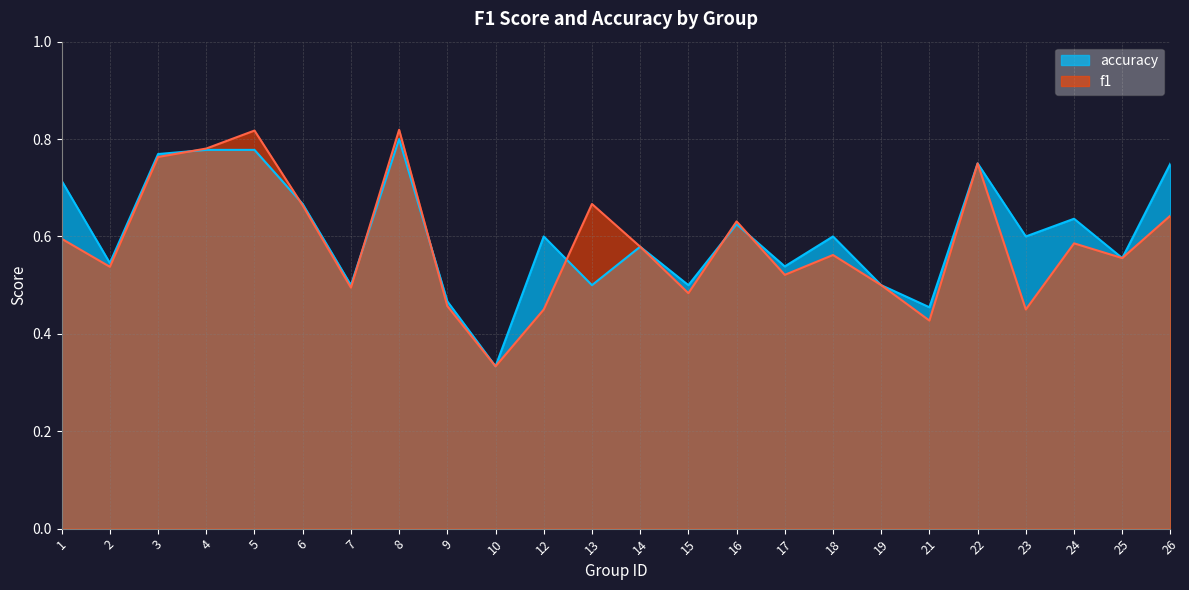

What is the sum of the f1 values at 13 and 16?

1.3